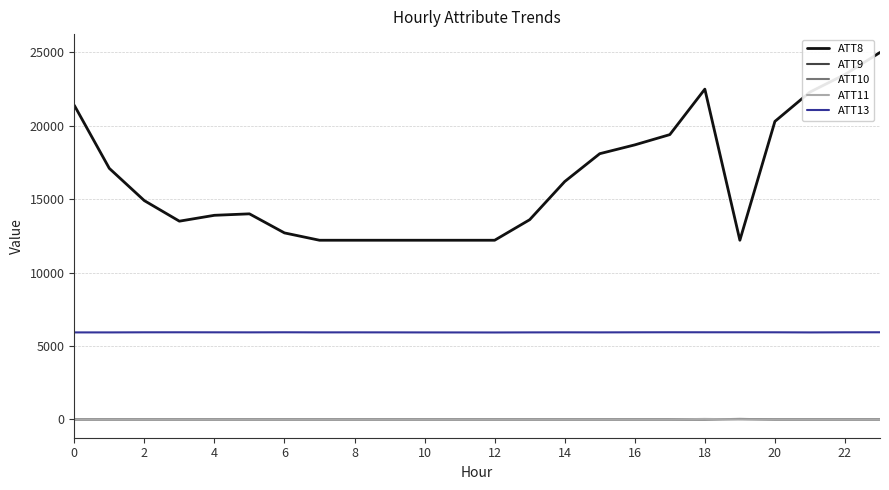

Which series has the largest range (max minus min)?

ATT8